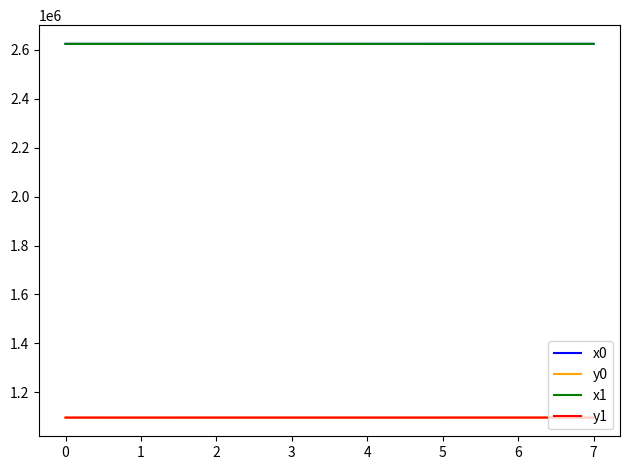

The value of y0 at 1 is 1951601.3. True or false?

False